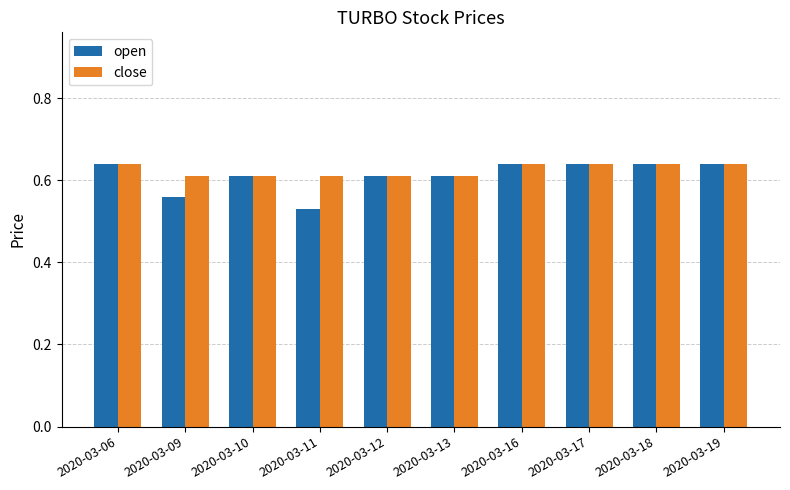

At 2020-03-09, list the series in order from largest to smallest.

close, open